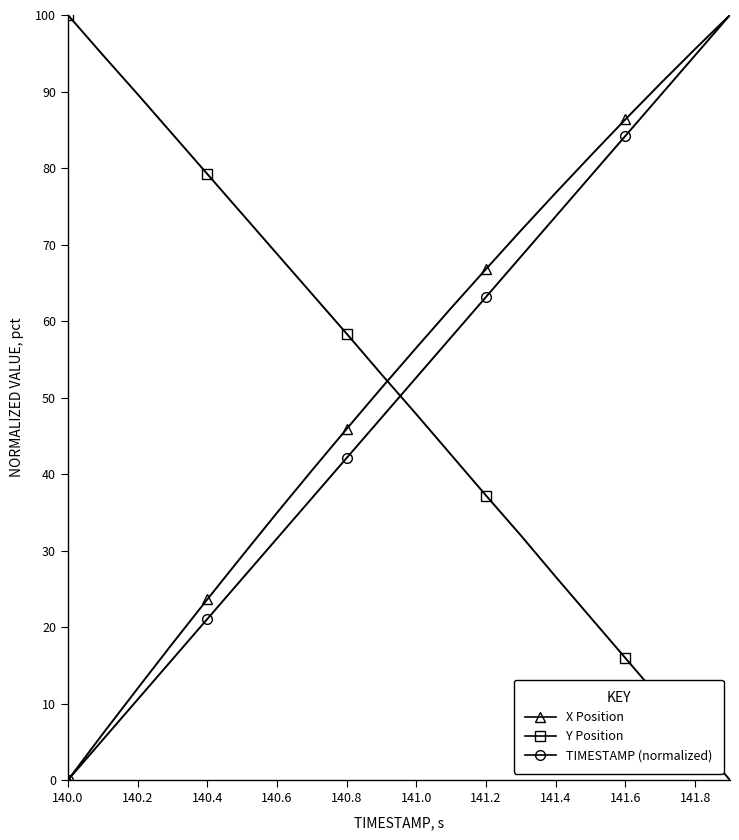

True or false: TIMESTAMP (normalized) and X Position intersect in this chart.

False